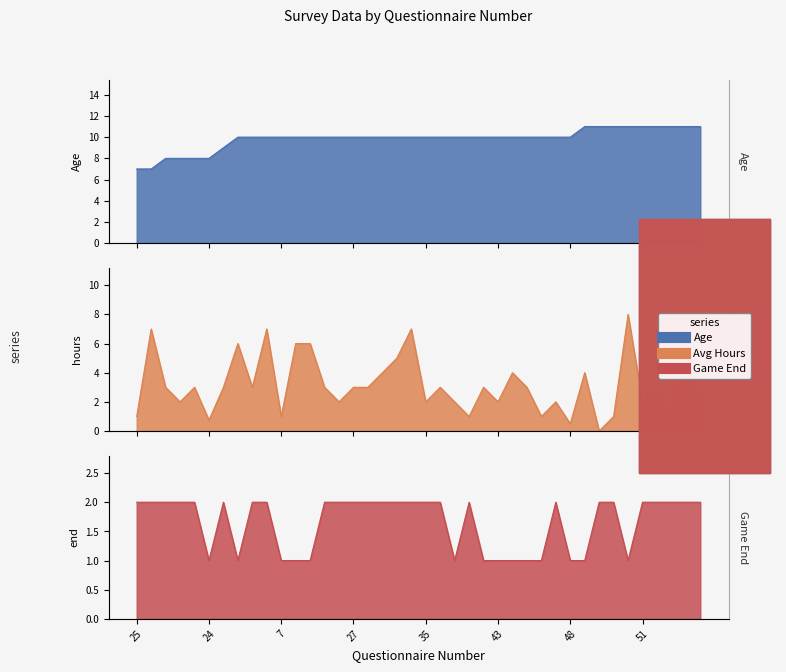

What is the average value of the Age series?

9.8